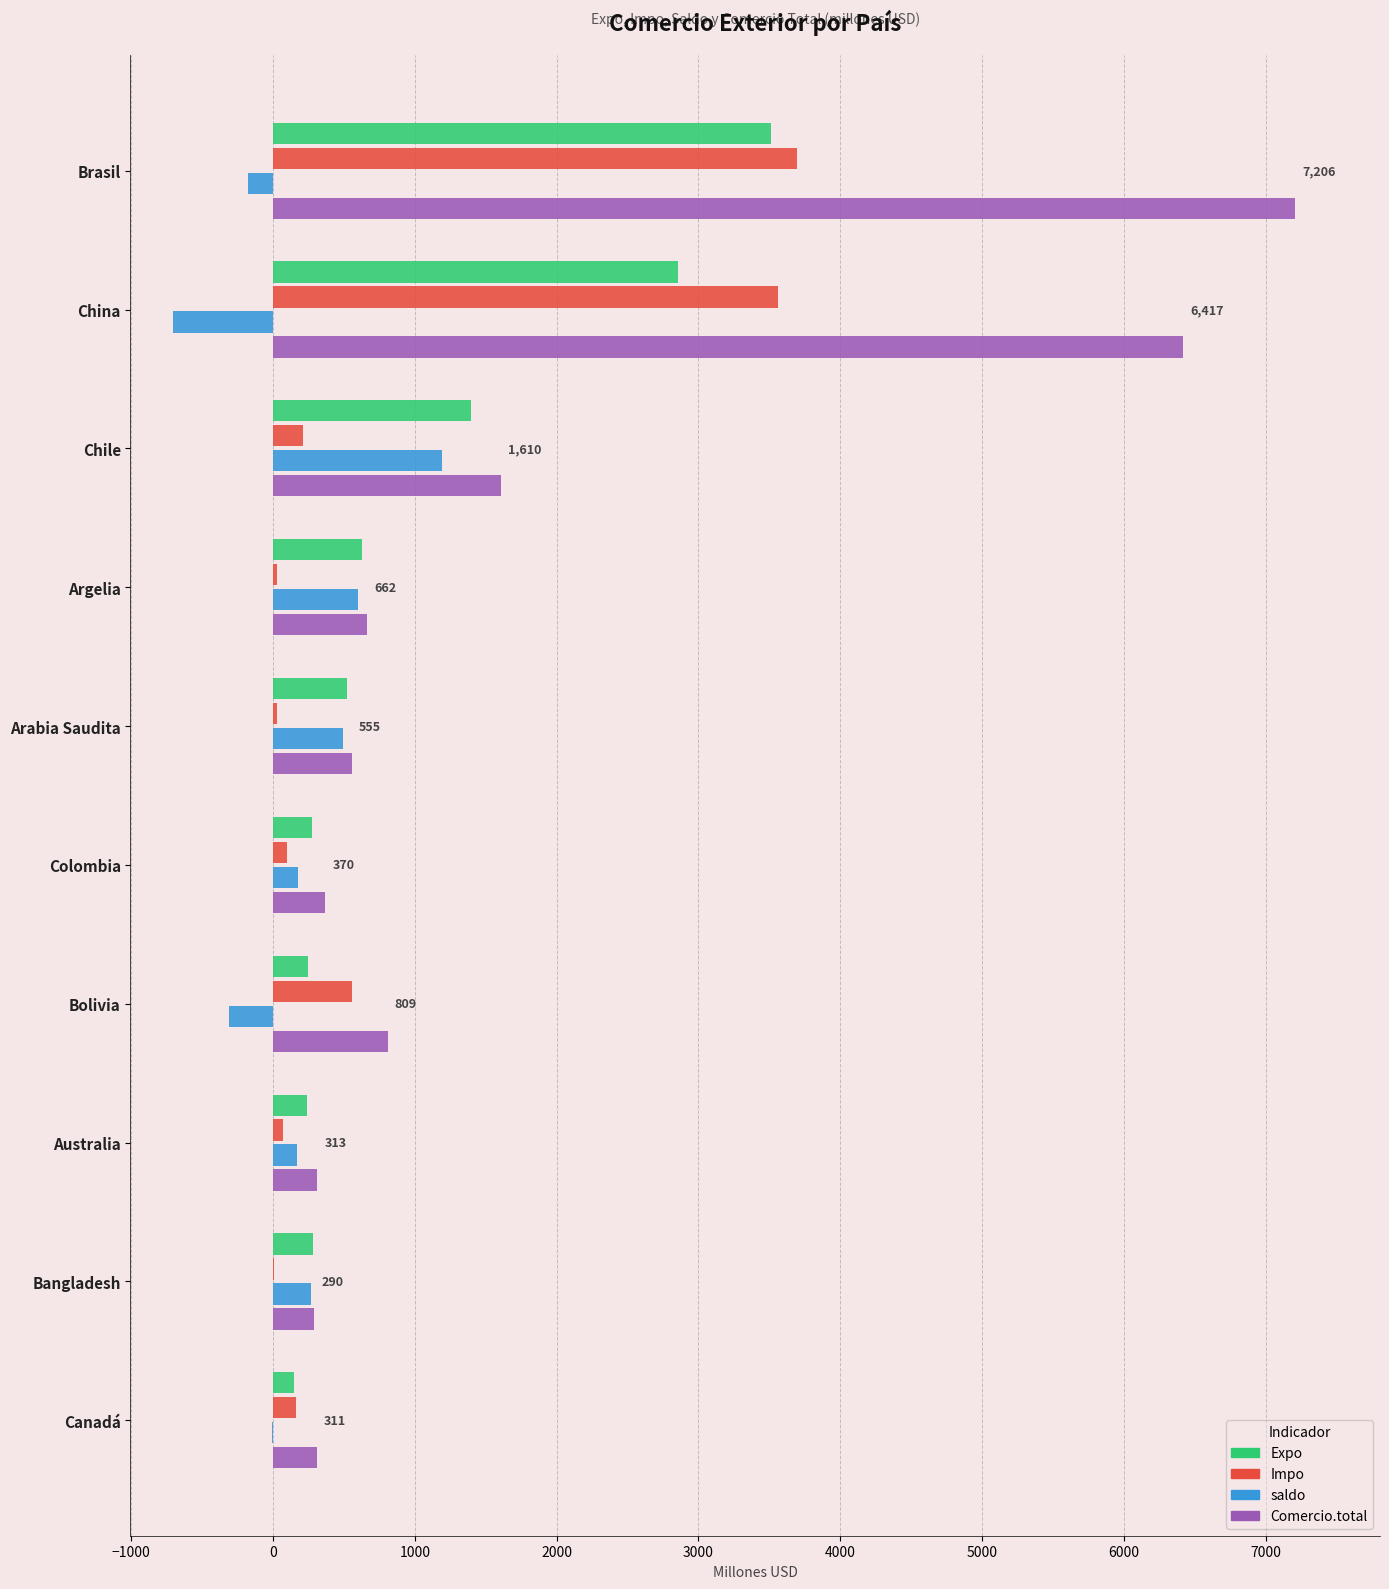

Which label corresponds to the largest value in the chart?

Brasil